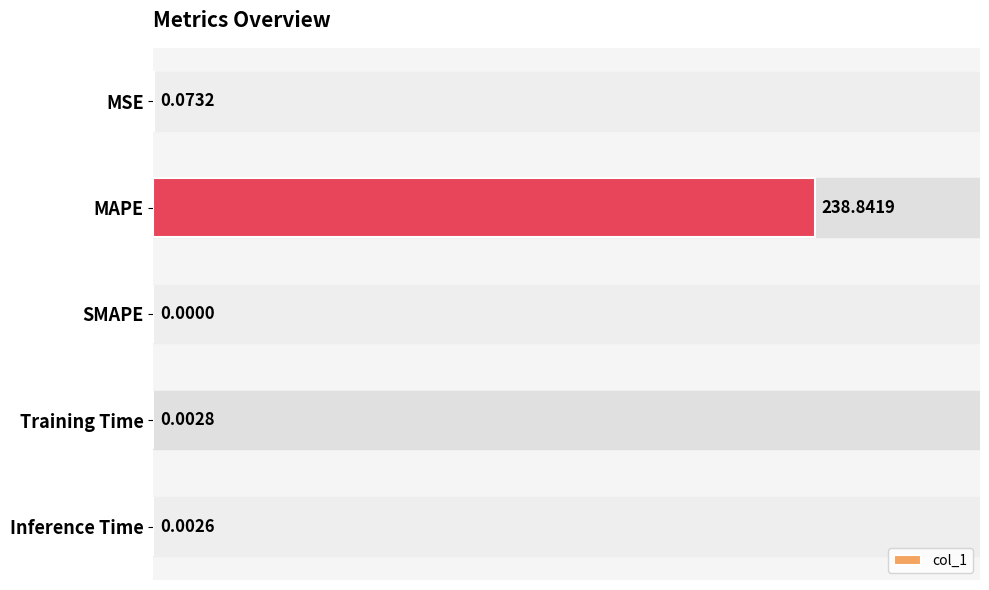

Between MSE and SMAPE, which is larger?

MSE